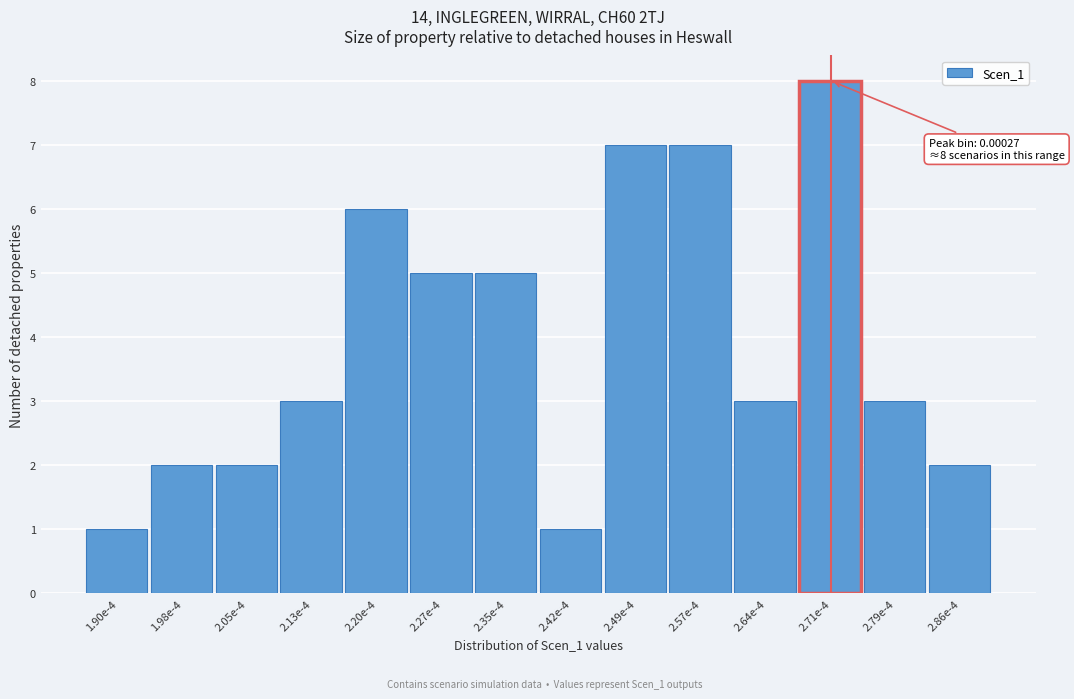

Reading right to left, transcribe all the data shown in this chart.

2	3	8	3	7	7	1	5	5	6	3	2	2	1